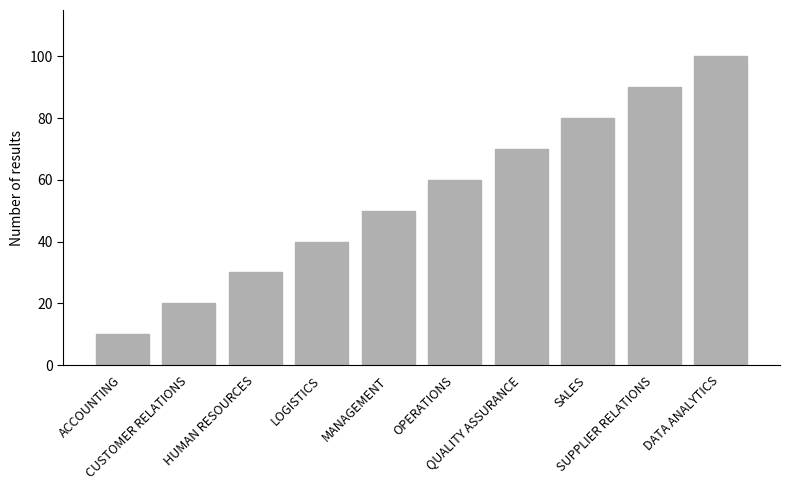

What is the change in value from ACCOUNTING to SUPPLIER RELATIONS?

+80